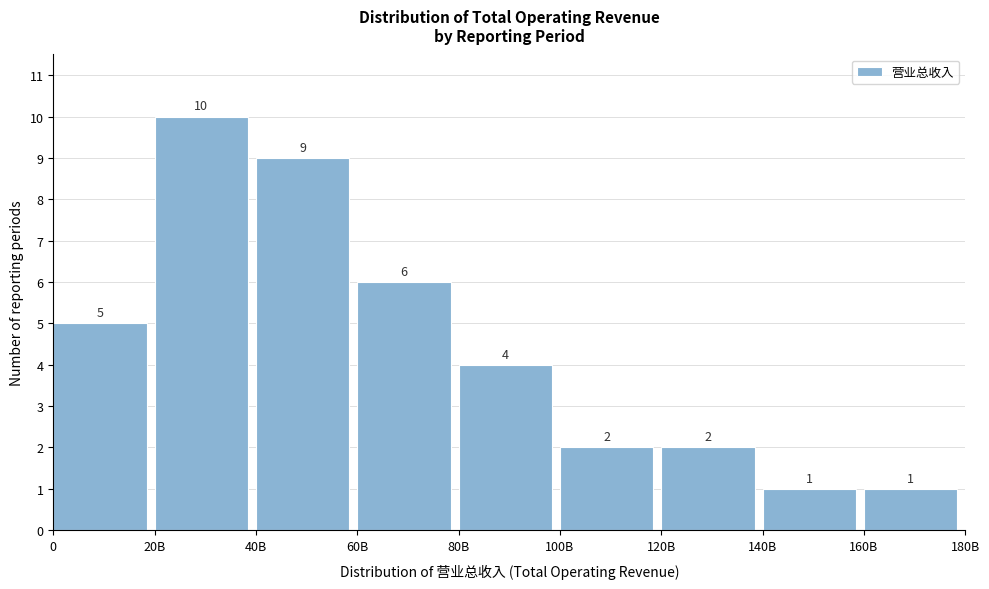

Reading left to right, what are all the values shown in this chart?

0=5	20B=10	40B=9	60B=6	80B=4	100B=2	120B=2	140B=1	160B=1